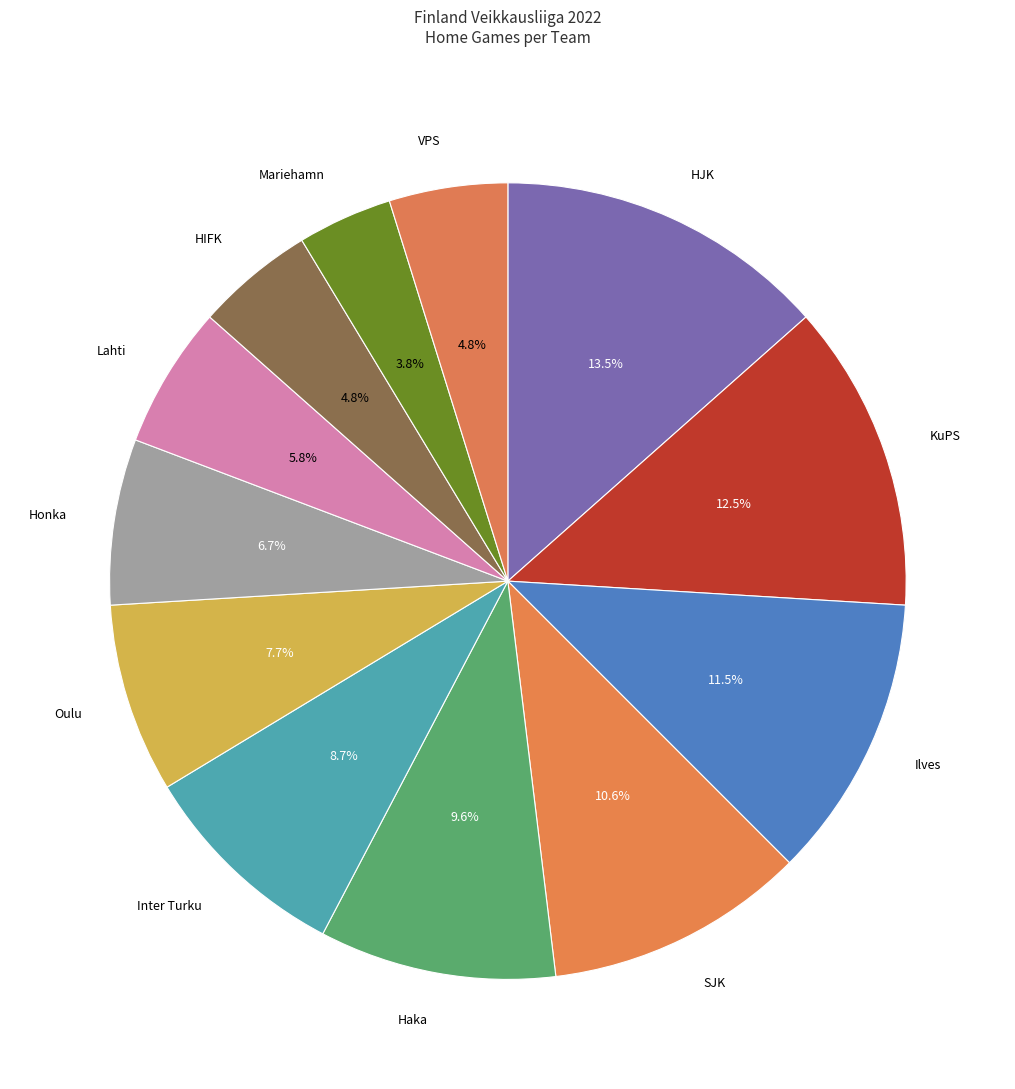

How many slices are in this pie chart?

12